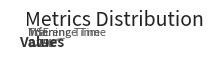

Combined, do MAPE and SMAPE account for over 50%?

Yes